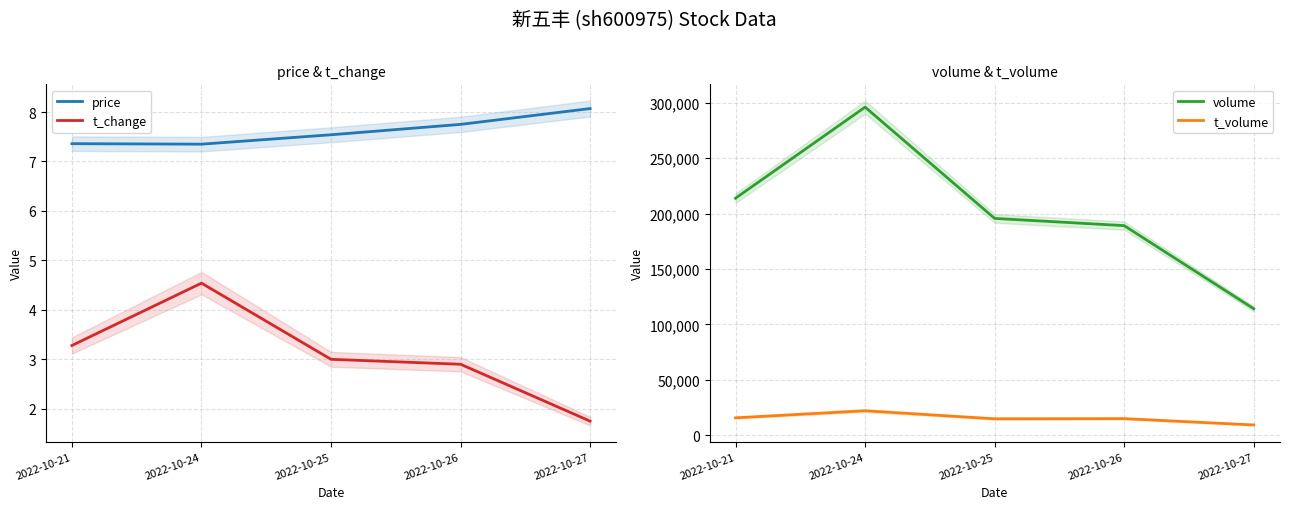

True or false: t_change and volume cross at least once.

False